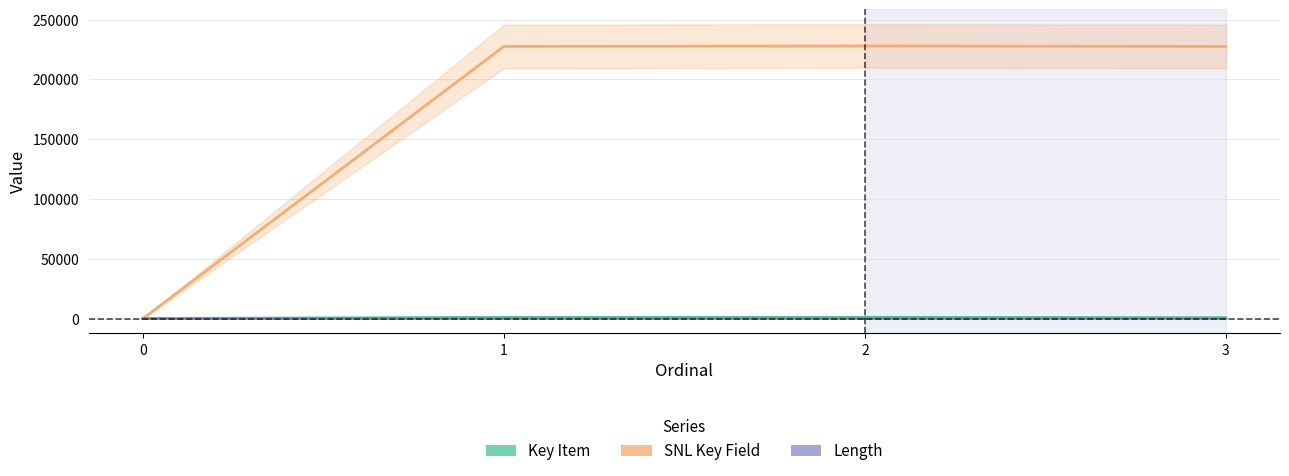

How many interior local peaks does the Key Item series have?

1